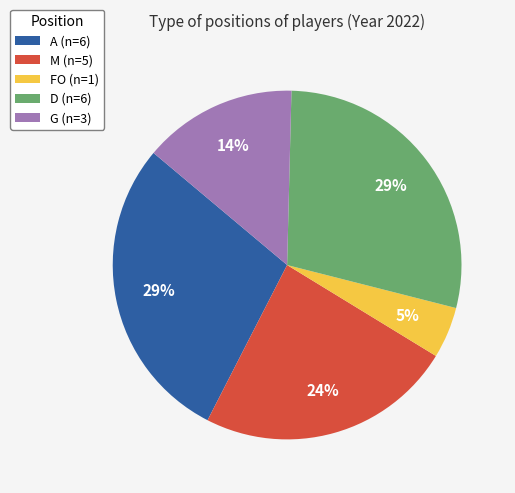

Do G (n=3) and FO (n=1) together represent more than half of the pie?

No